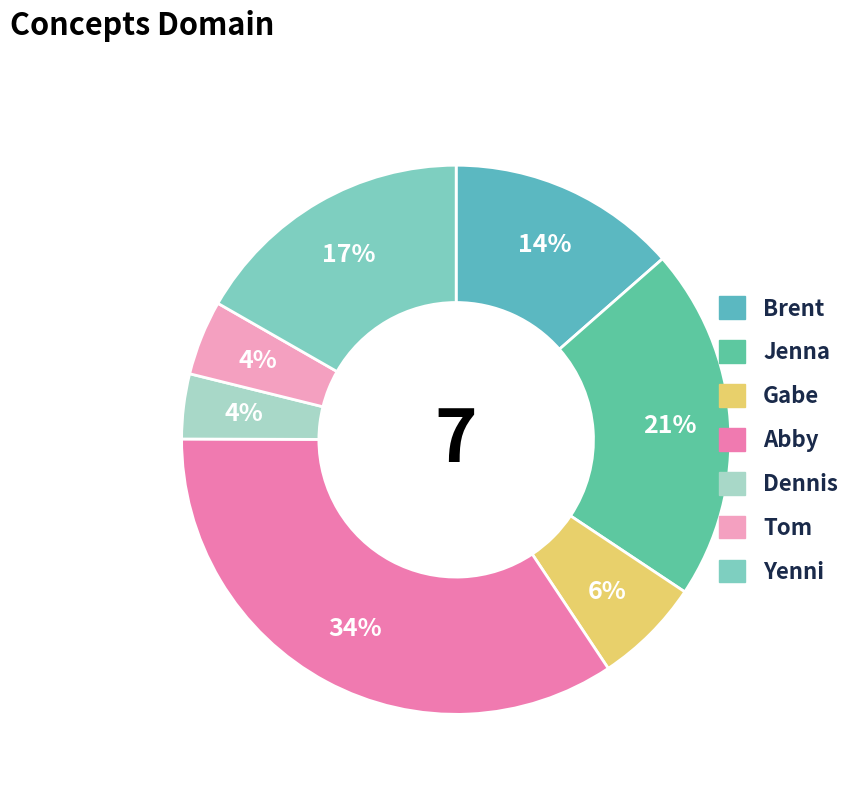

How many segments does this pie chart have?

7